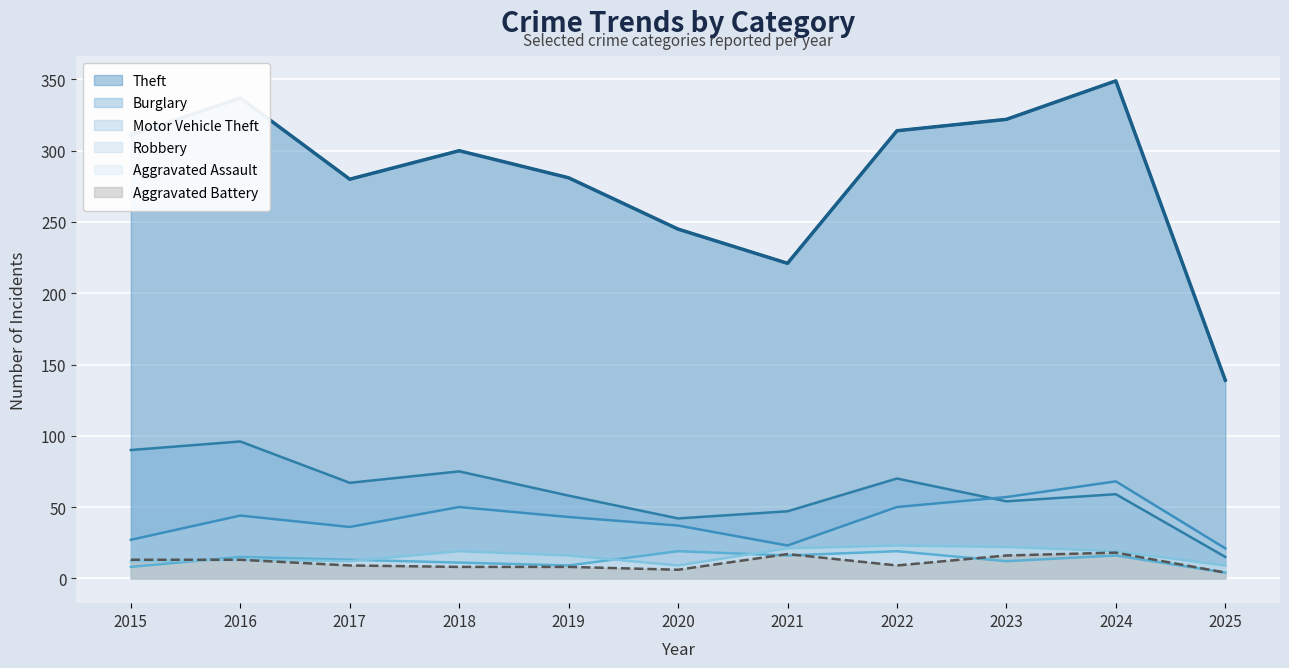

How many lines are shown in the chart?

6